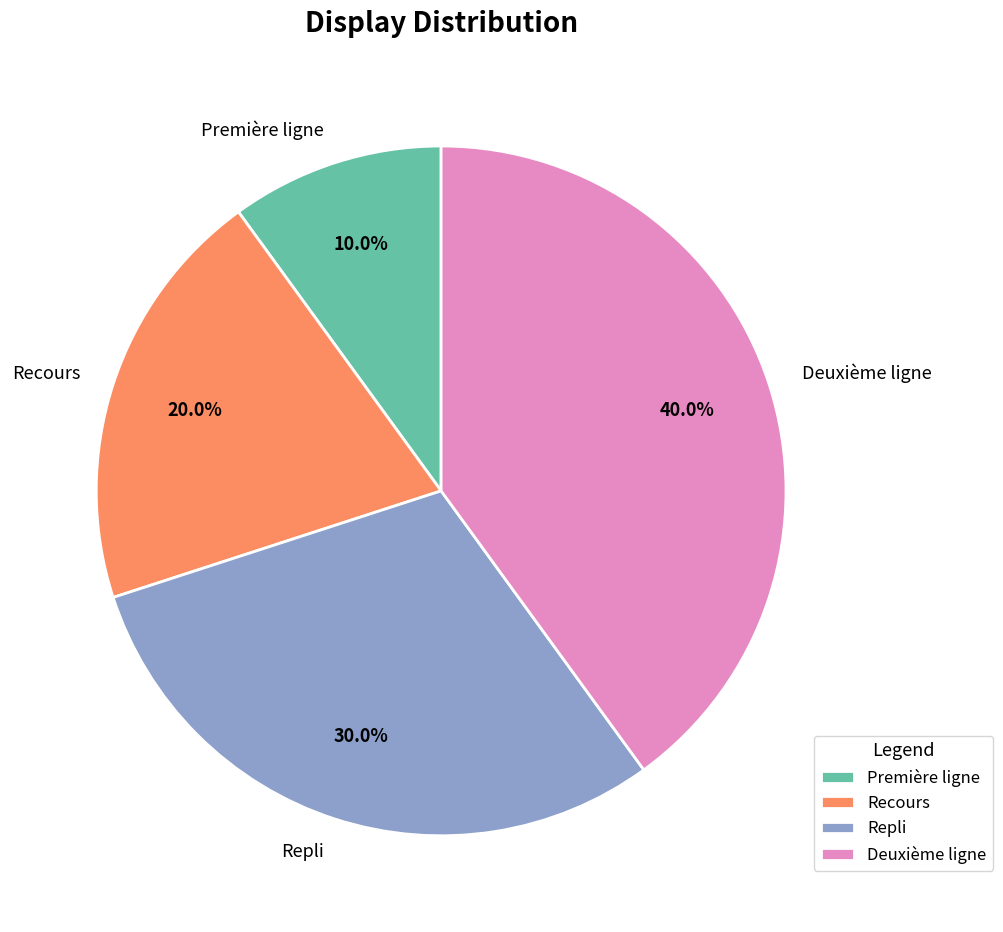

To the nearest percent, what portion does Repli represent?

30%